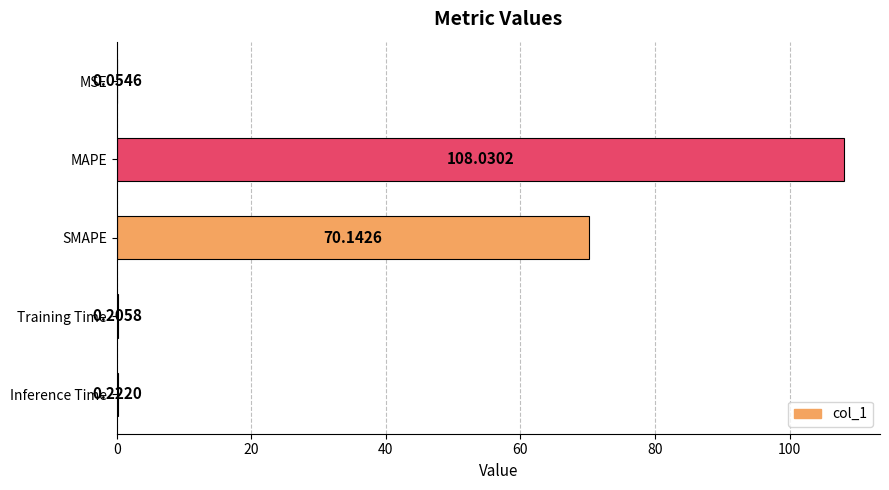

At which label is the value closest to 54?

SMAPE